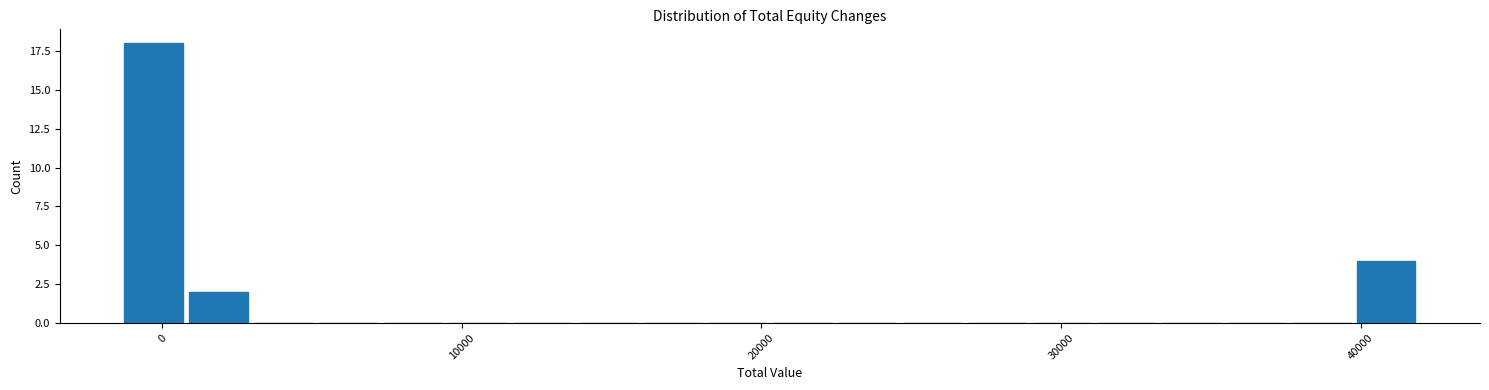

Around what value on the x-axis is the tallest bar? Give the approximate position of its centre, as read against the axis.

0